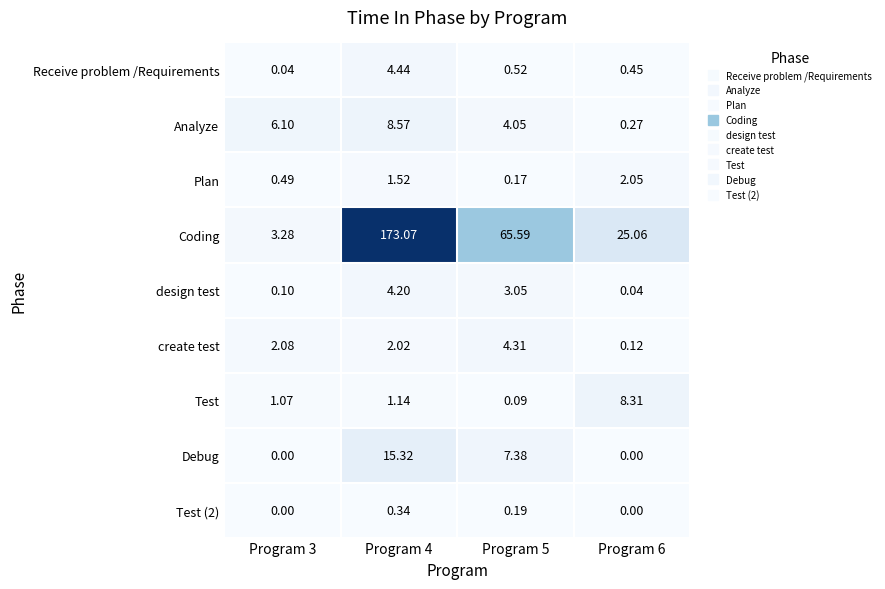

Is the value of create test at Program 3 greater than the value of Test at Program 5?

Yes